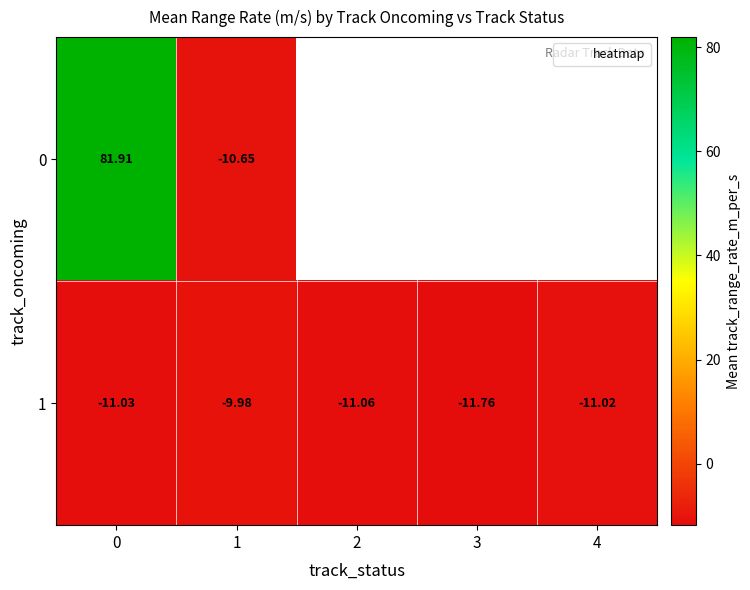

The 0 series shows 81.9 at 0. True or false?

True